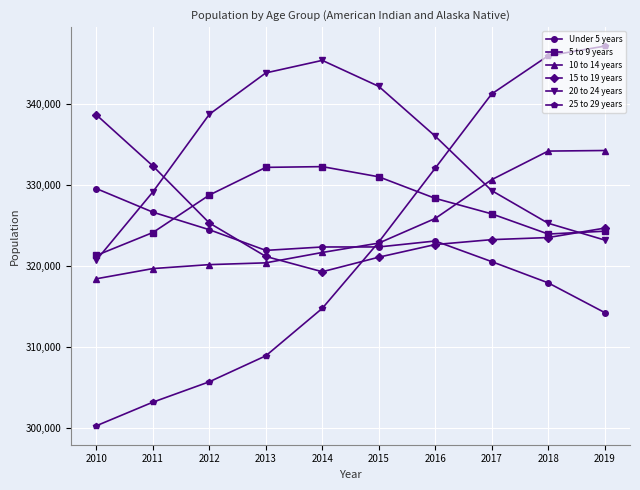

Which series has the largest total across all categories?

20 to 24 years